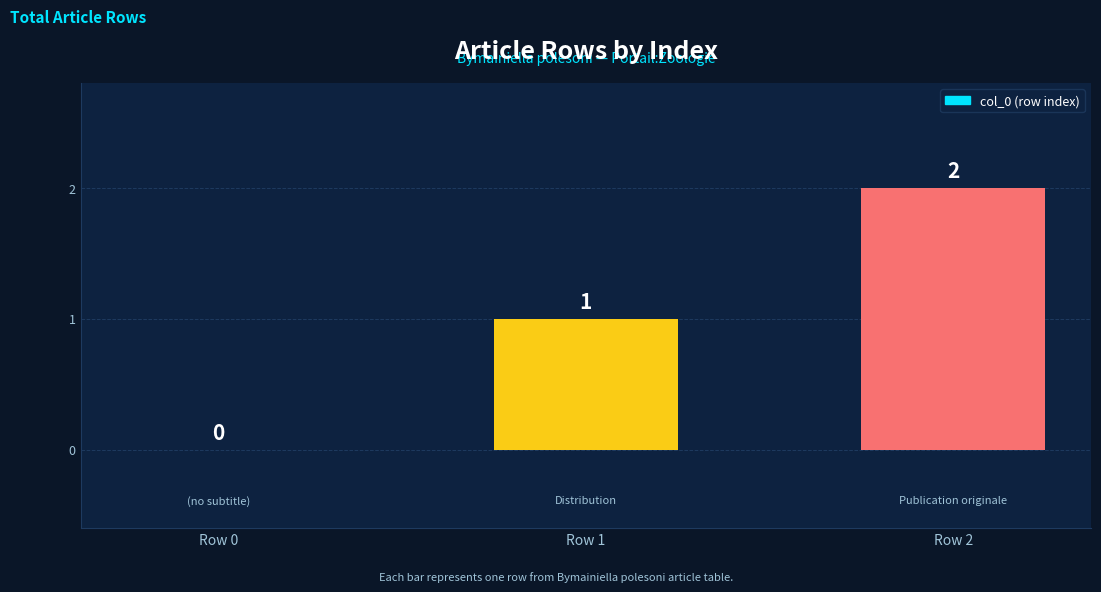

True or false: the data shows 1 at Row 1.

True